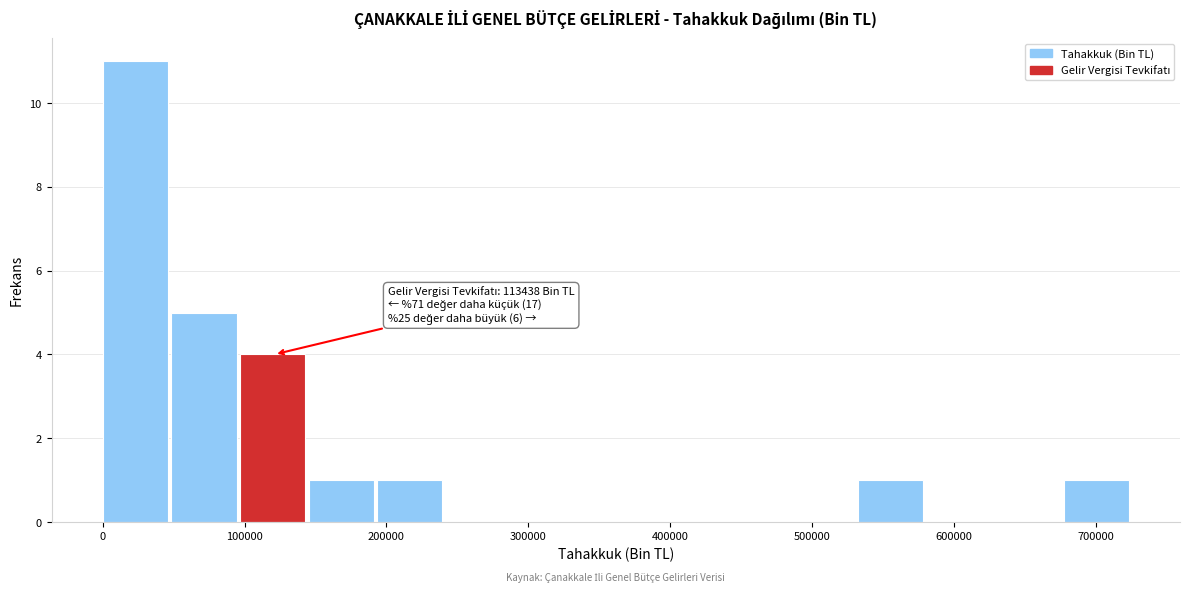

Which range on the x-axis has the tallest bar?

0 to 50000